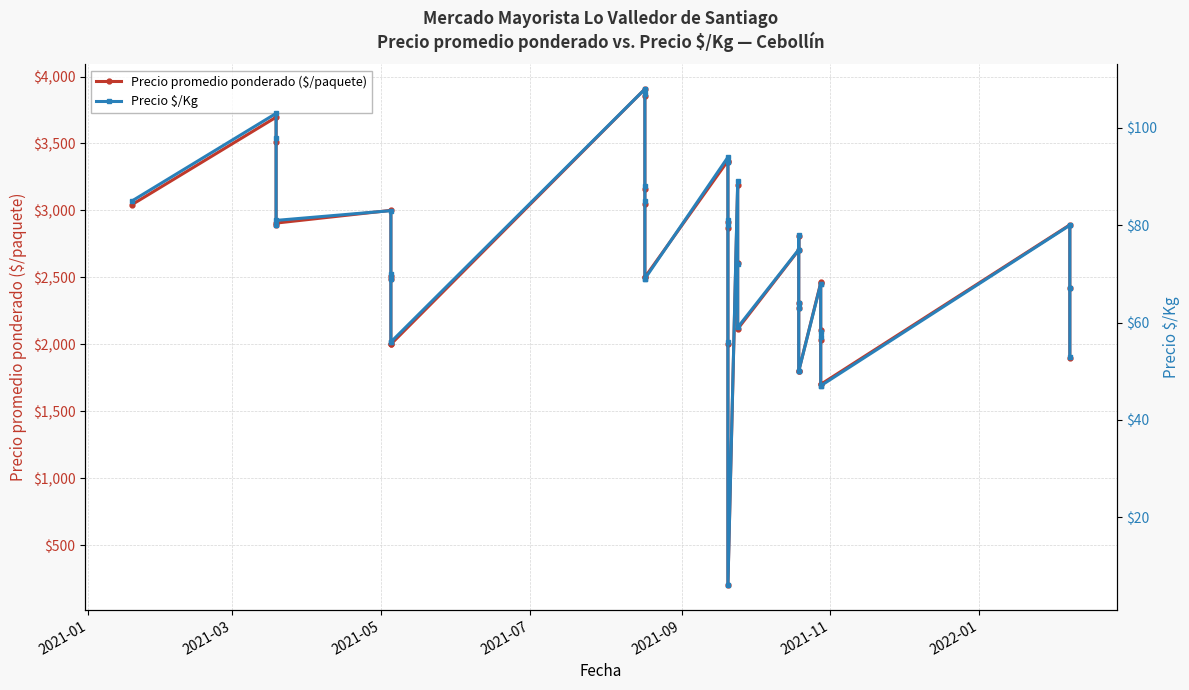

Does the chart display data point markers on the line(s)?

Yes